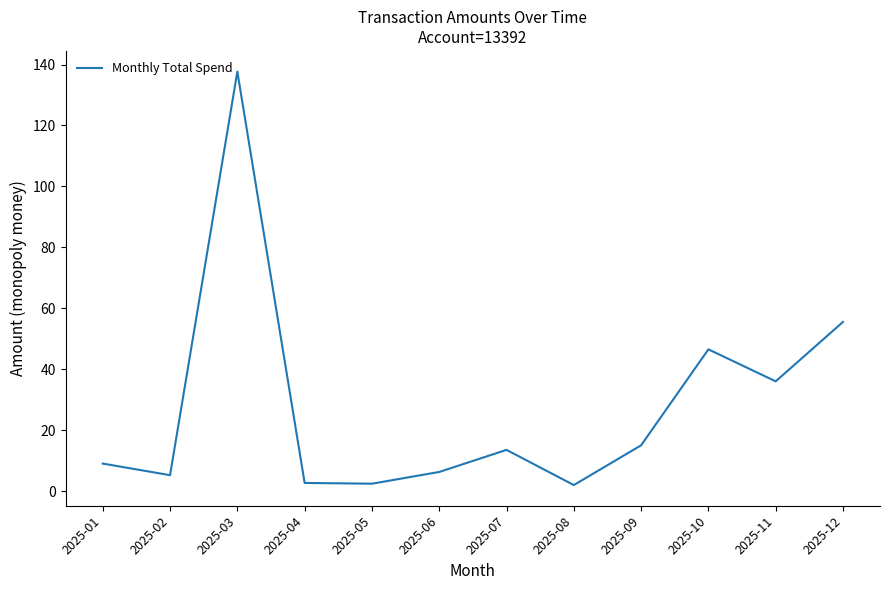

At which label does the data first exceed 13?

2025-03